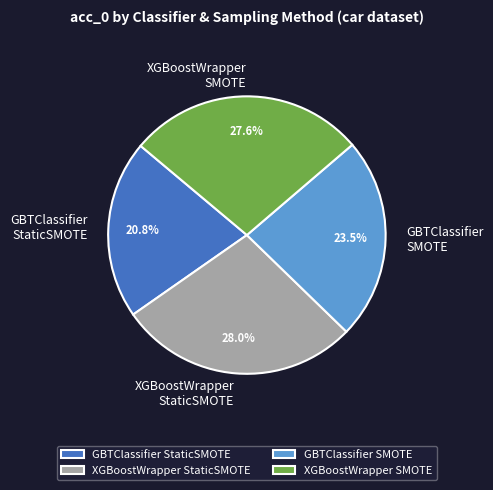

Is GBTClassifier SMOTE the majority of the pie?

No